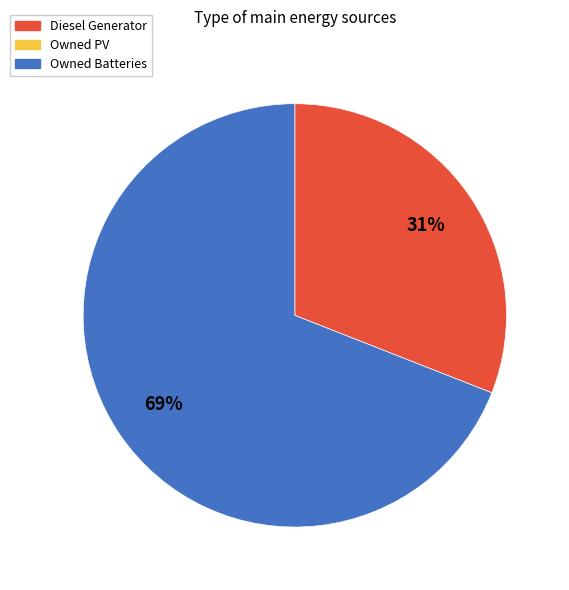

How many slices are in this pie chart?

2